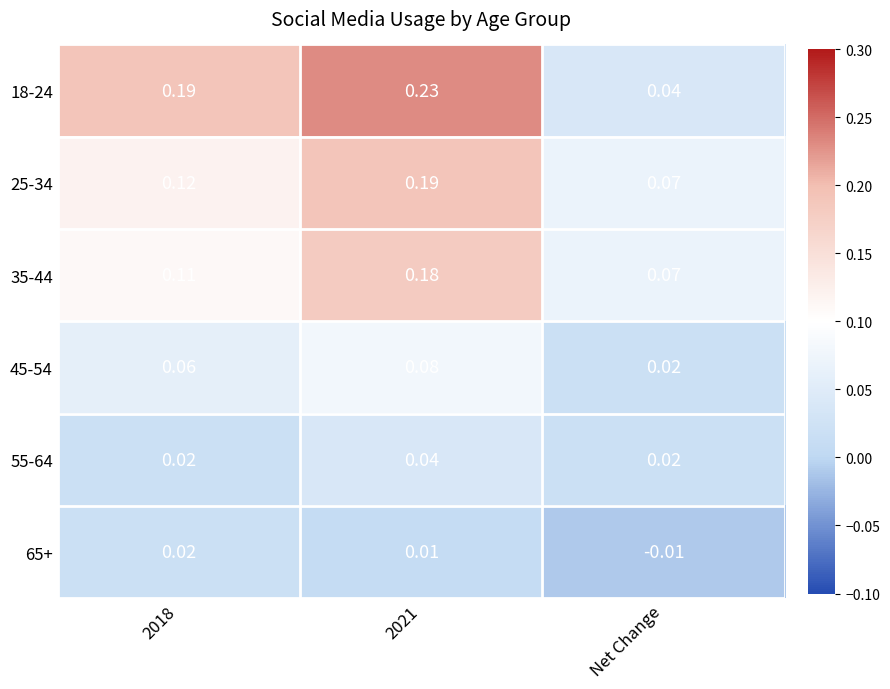

At which label does 18-24 reach its minimum?

Net Change